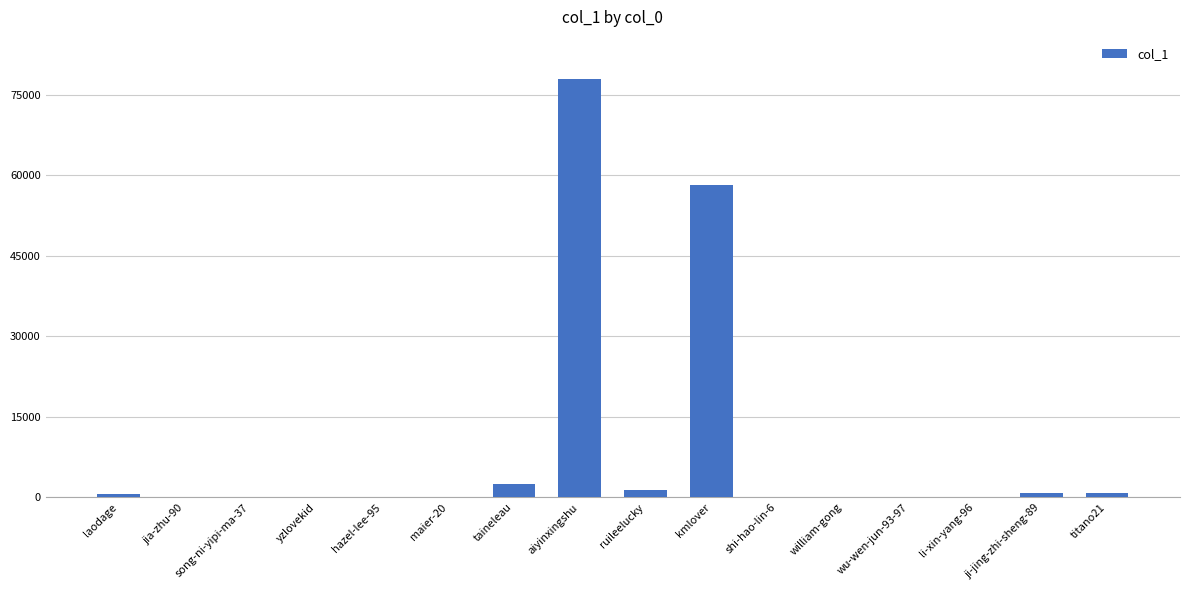

The value at kmlover is 58264. True or false?

True